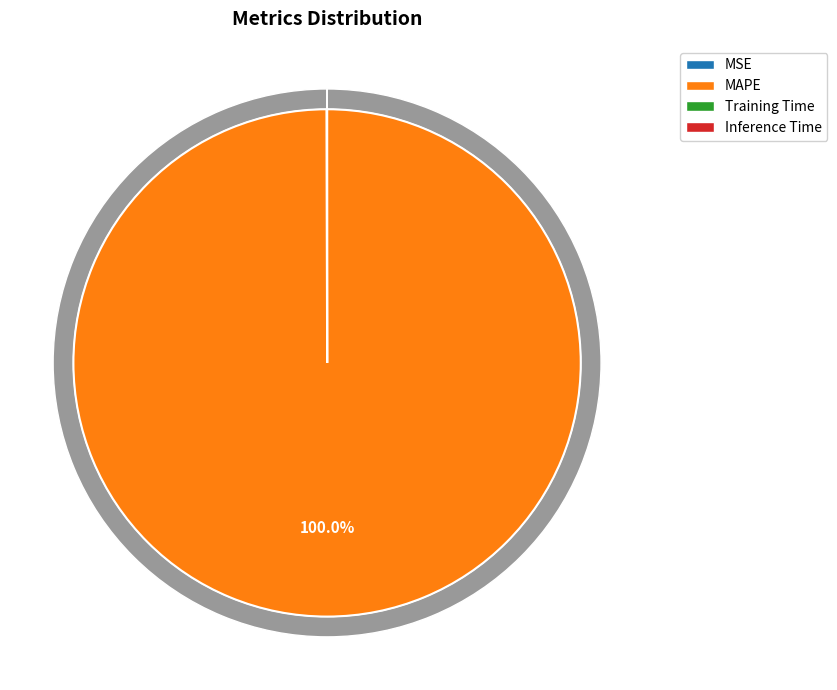

Do MAPE and MSE together represent more than half of the pie?

Yes